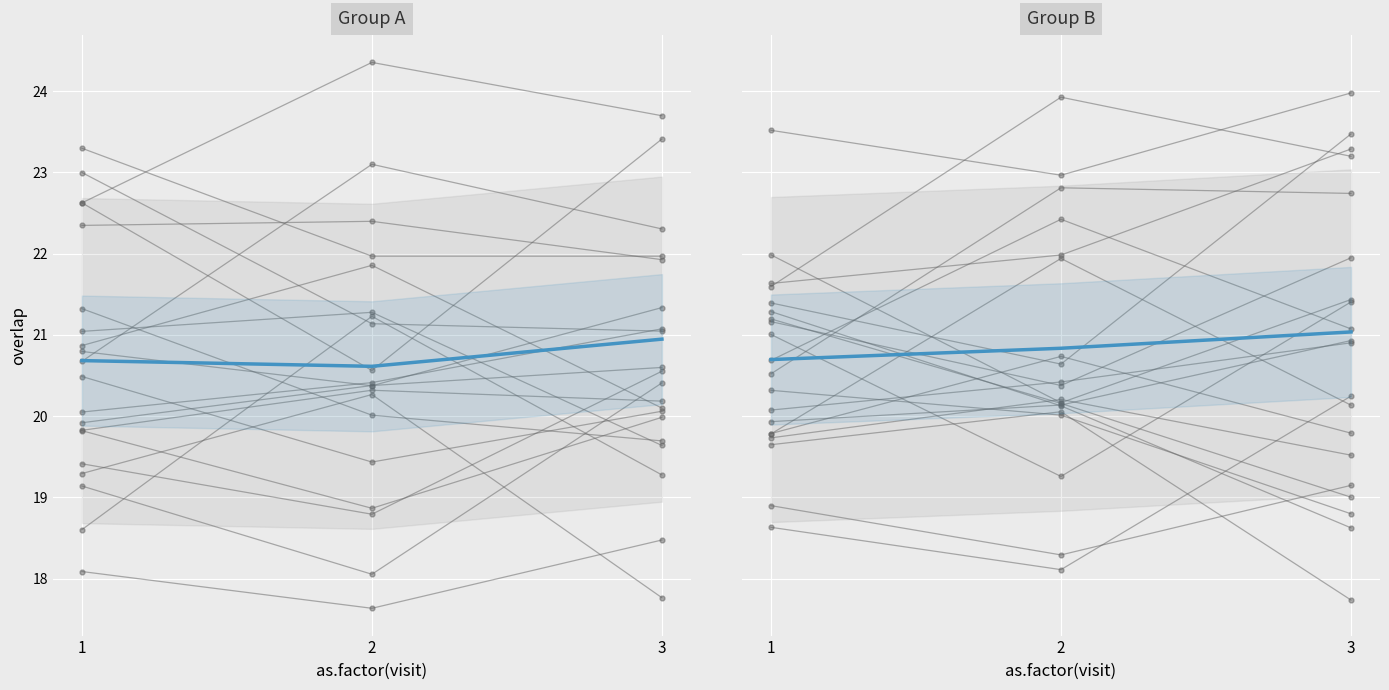

Count the number of data series in this chart.

2